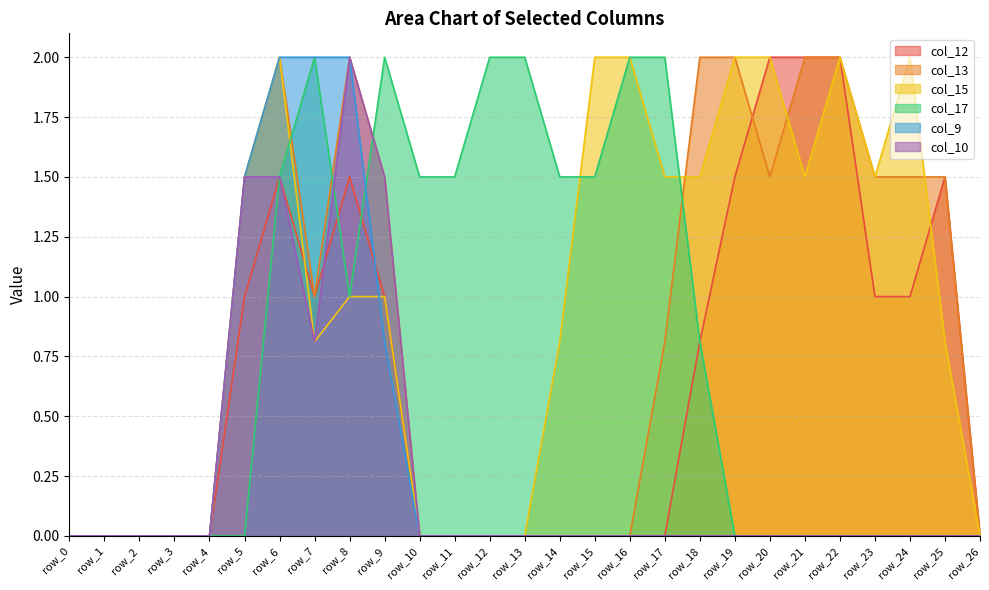

Which label corresponds to the largest value in the chart?

row_20